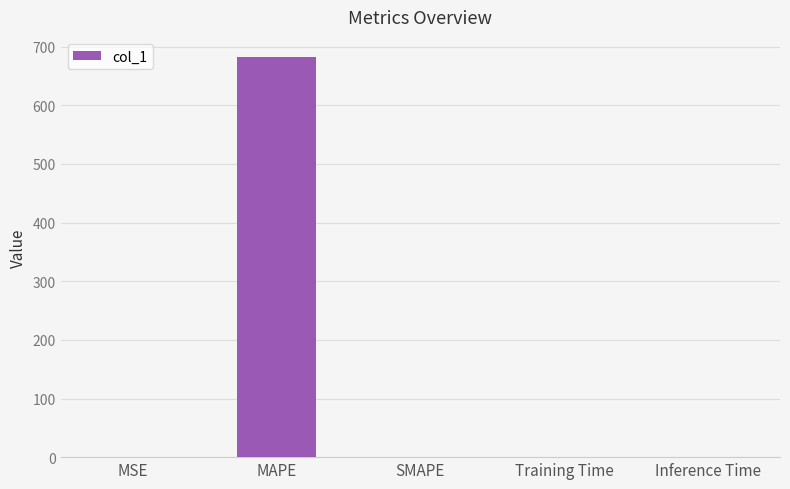

How many distinct data groups are displayed?

1